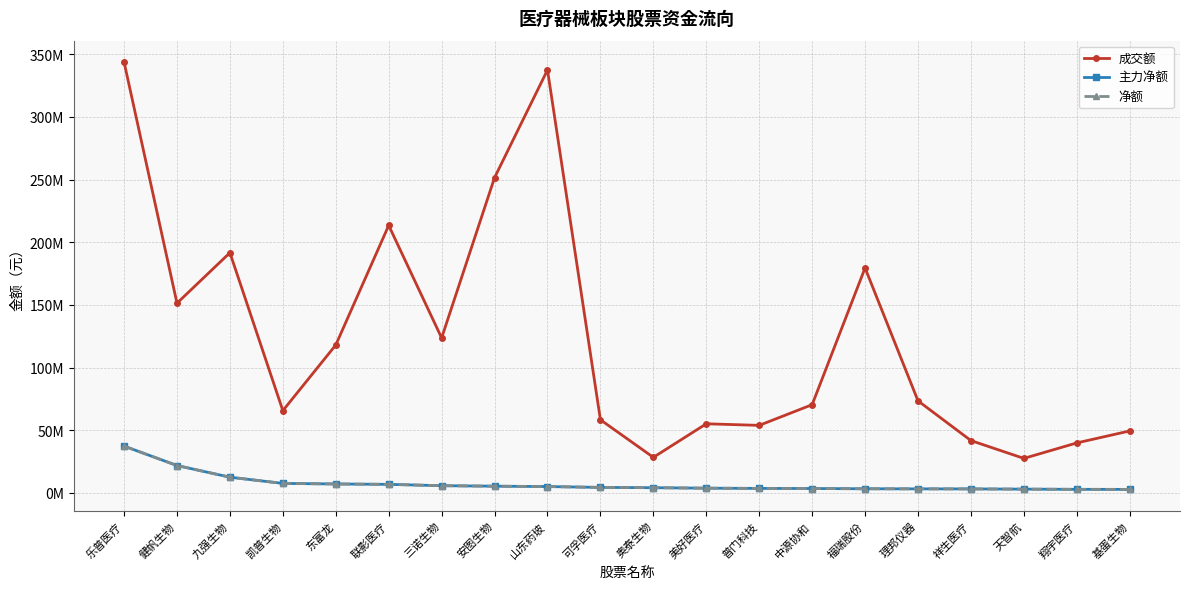

What is the average value of the 净额 series?

7410514